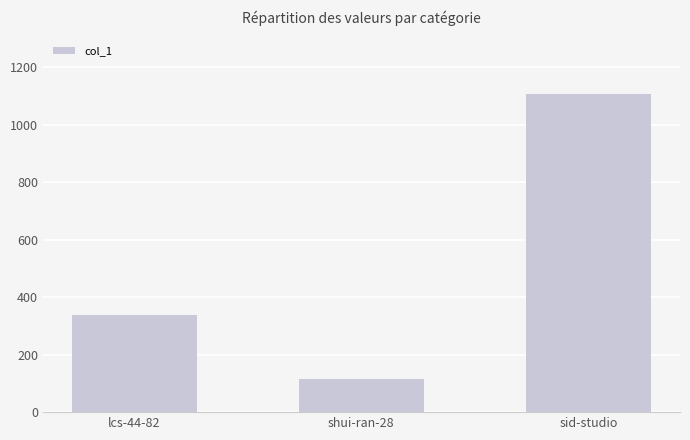

True or false: the data shows 1678 at sid-studio.

False